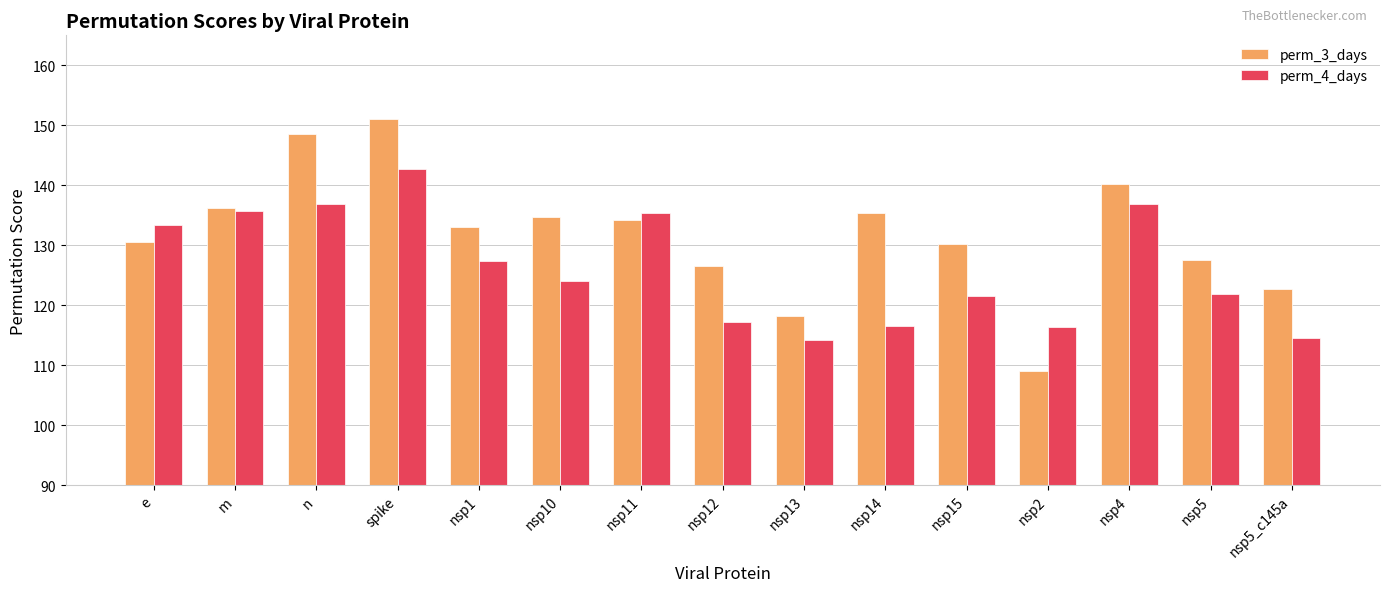

The value of perm_3_days at spike is 92.9. True or false?

False